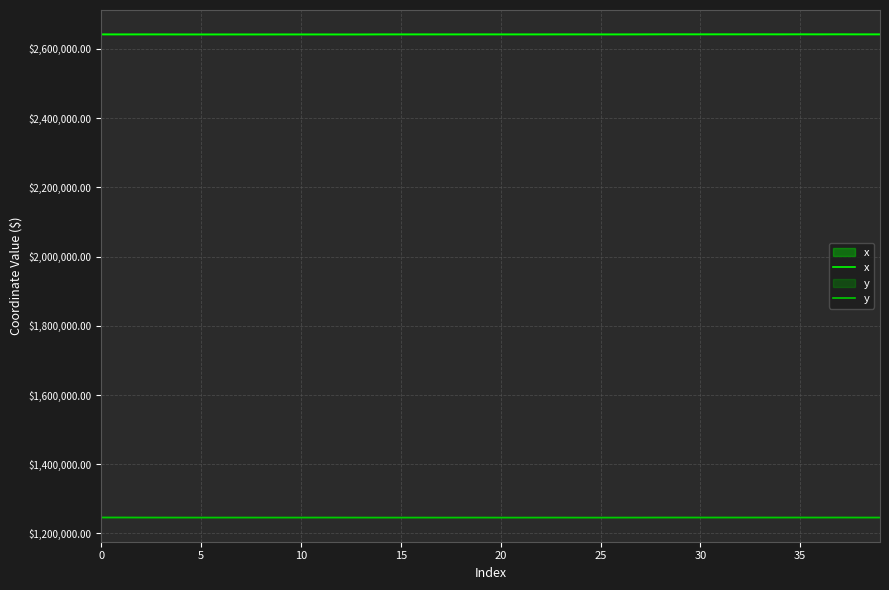

True or false: x and y intersect in this chart.

False